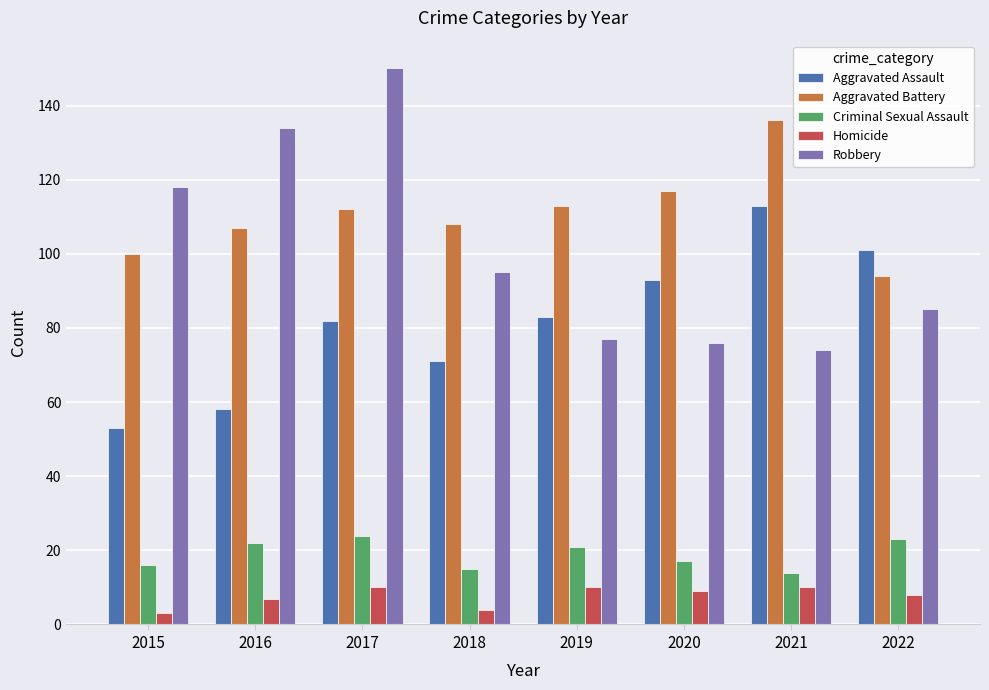

Which series has the largest total across all categories?

Aggravated Battery